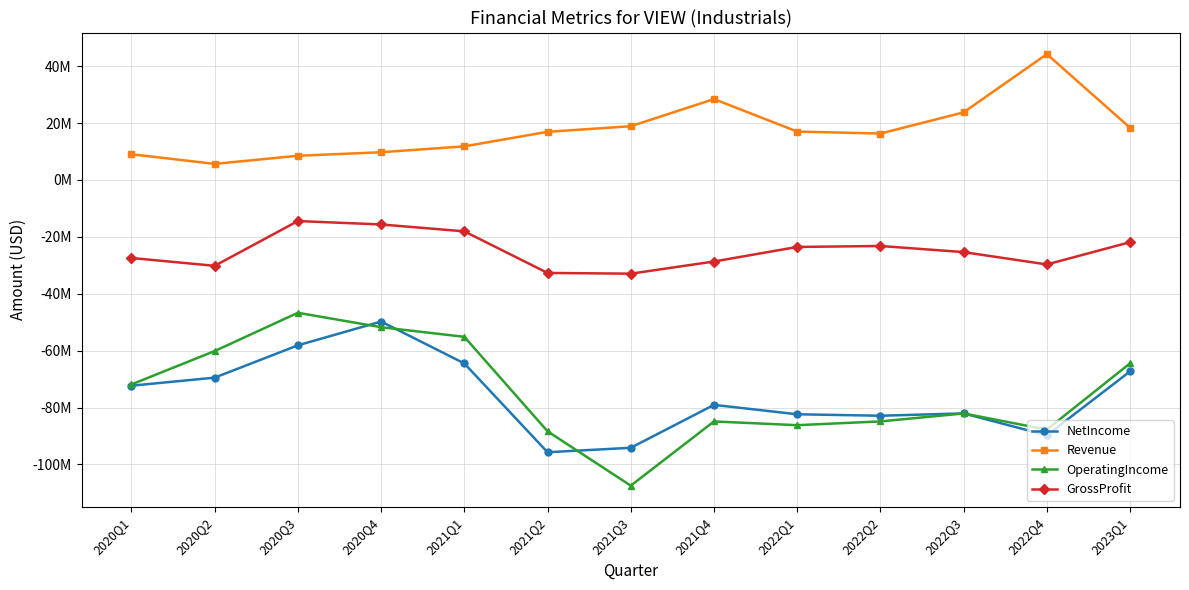

Where does the GrossProfit series first go above -25364000?

2020Q3